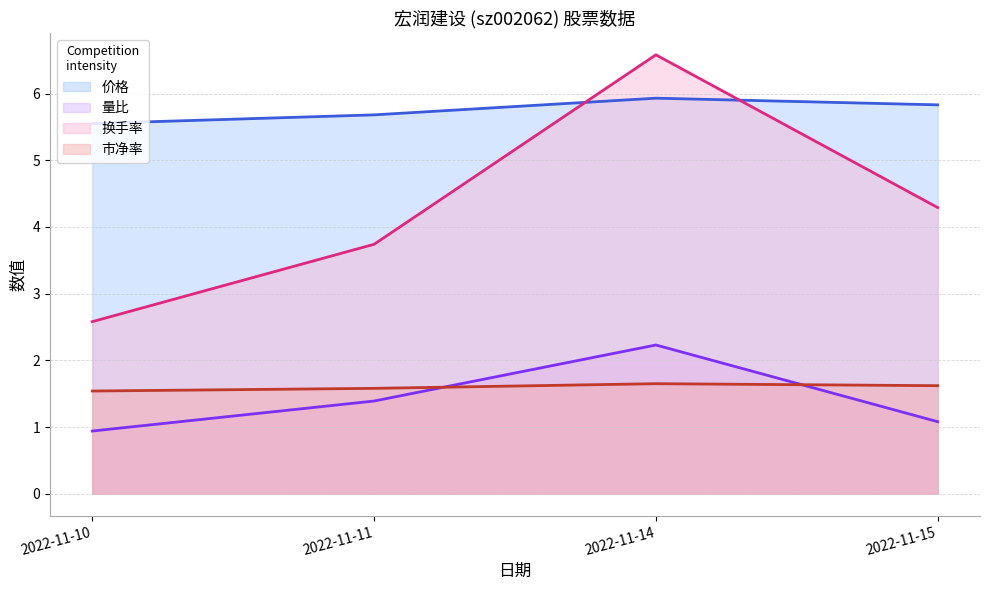

What is the highest value of the 换手率 series?

6.6